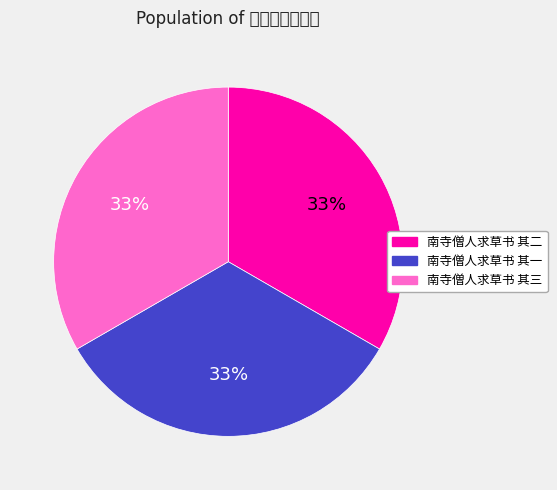

What percentage is the 南寺僧人求草书 其三 slice, to the nearest percent?

33%